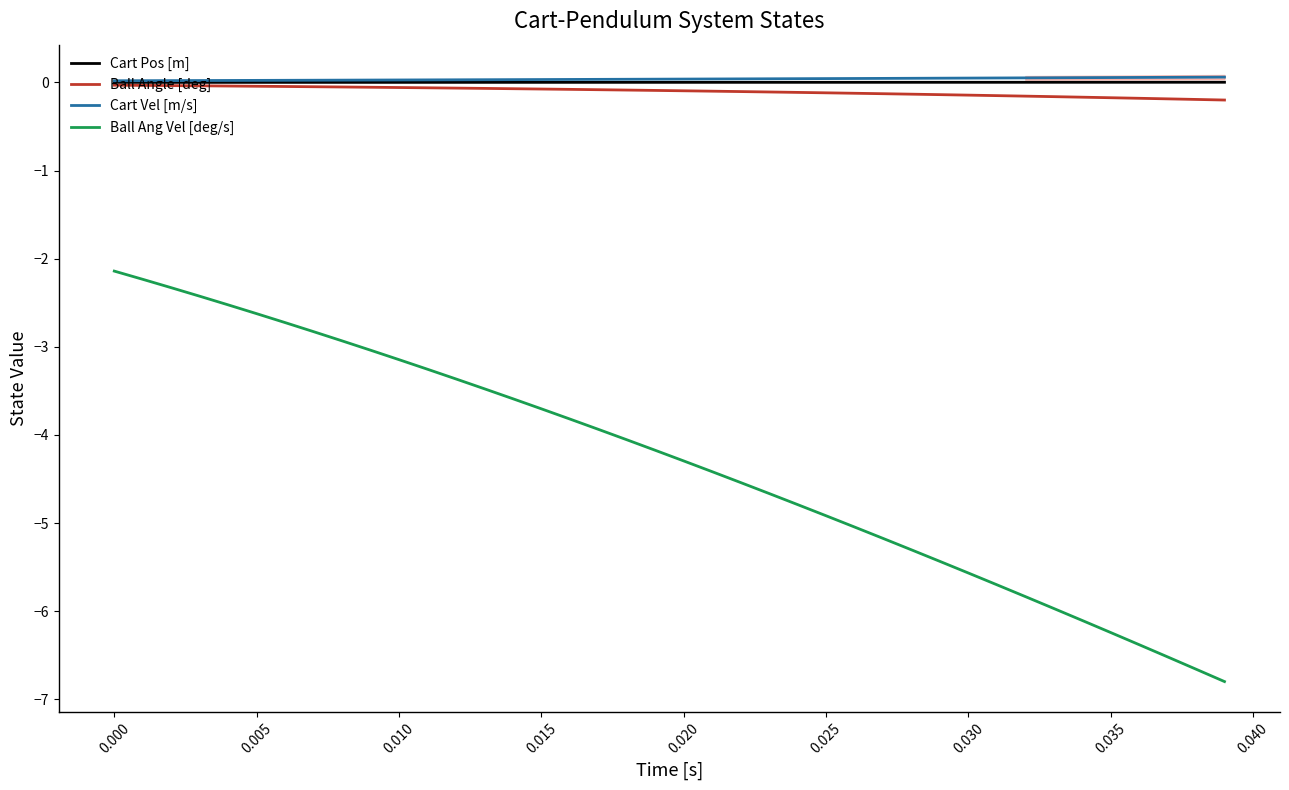

Is it true that Ball Ang Vel [deg/s] equals -2.1 at 0.000?

True